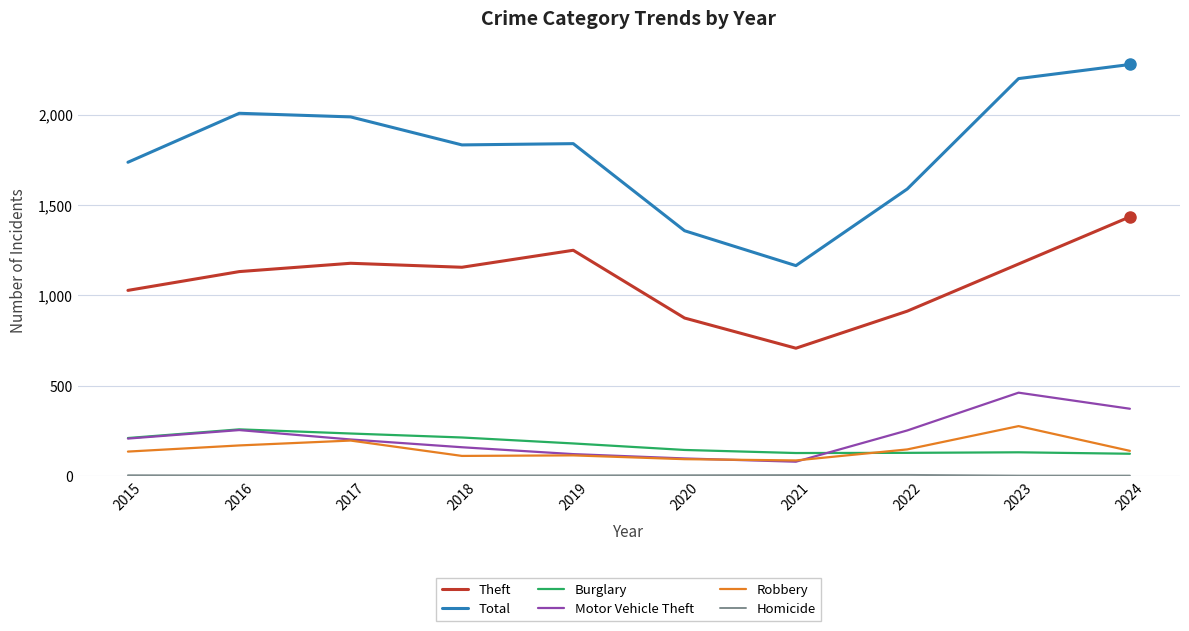

Which series has the largest range (max minus min)?

Total